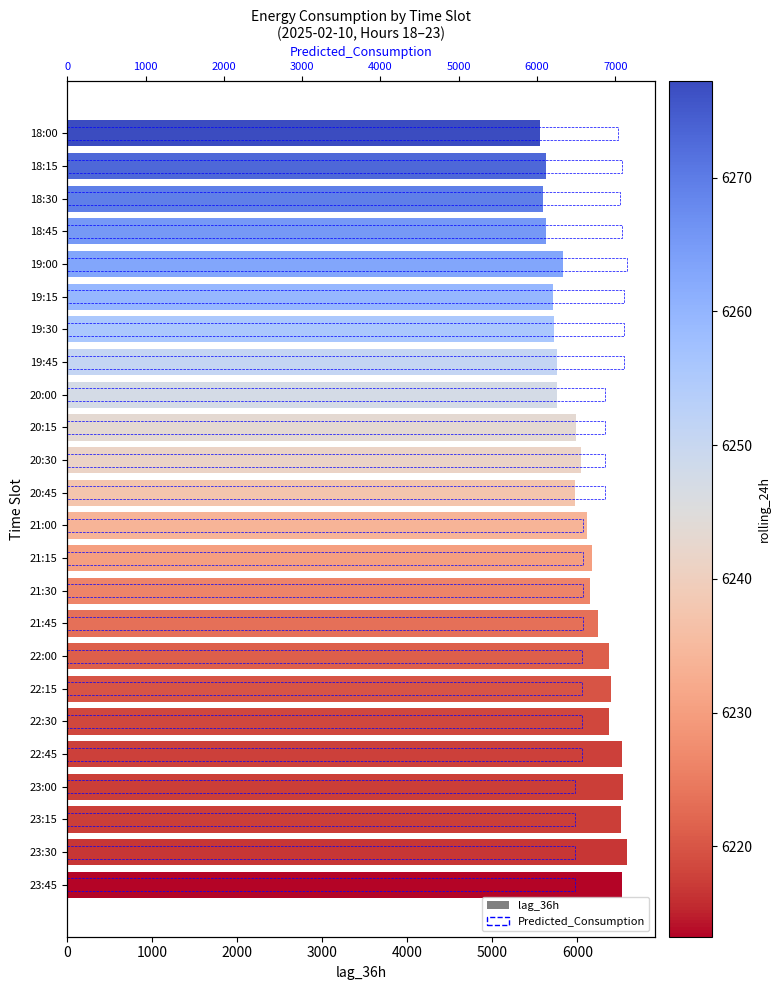

What is the difference between the maximum and minimum values in the lag_36h series?

1023.0